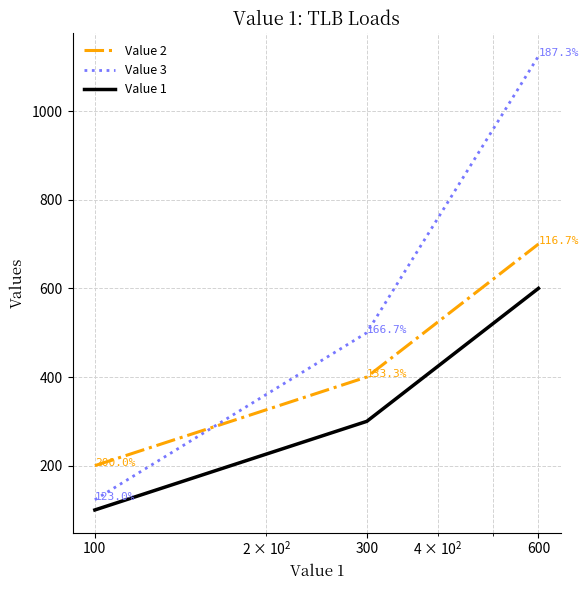

Count the number of categories in the chart.

3